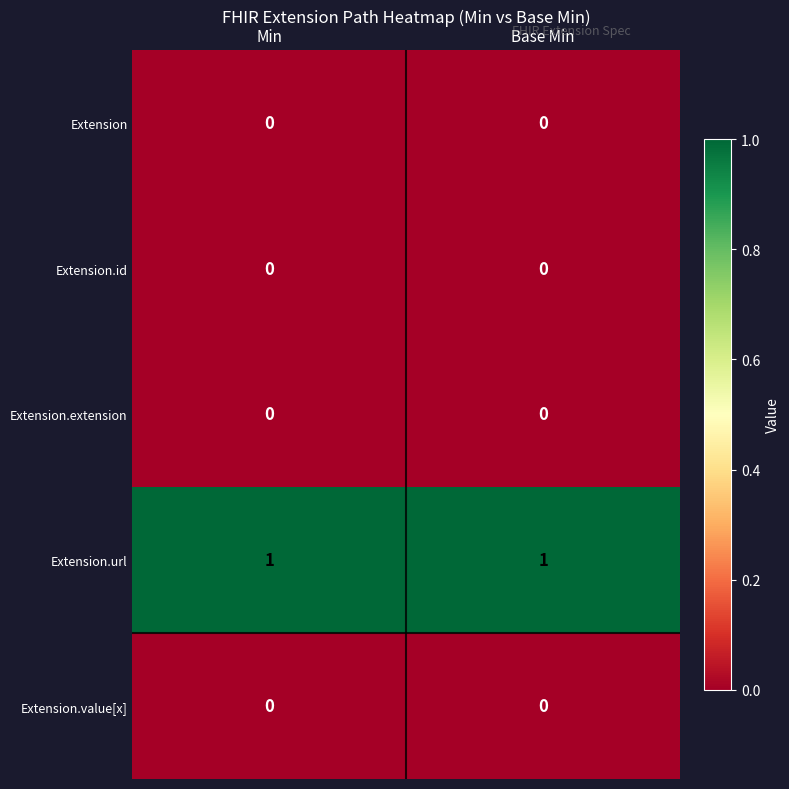

Which series has the largest total across all categories?

Extension.url